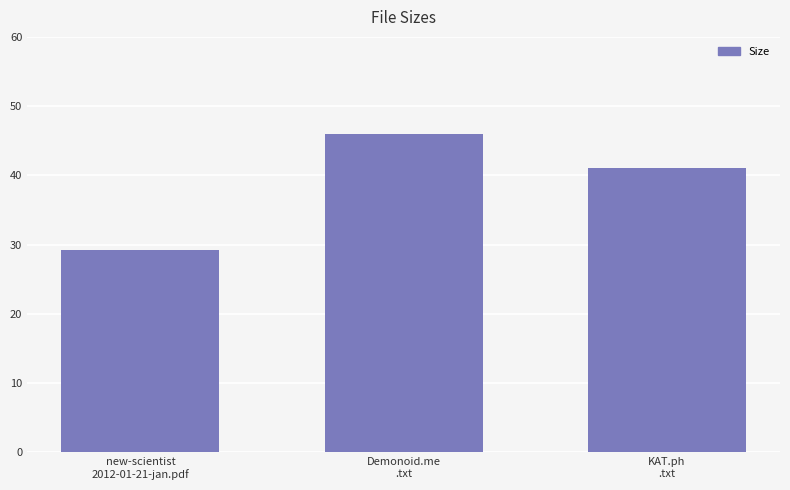

The chart shows a value of 46.0 at Demonoid.me
.txt. True or false?

True